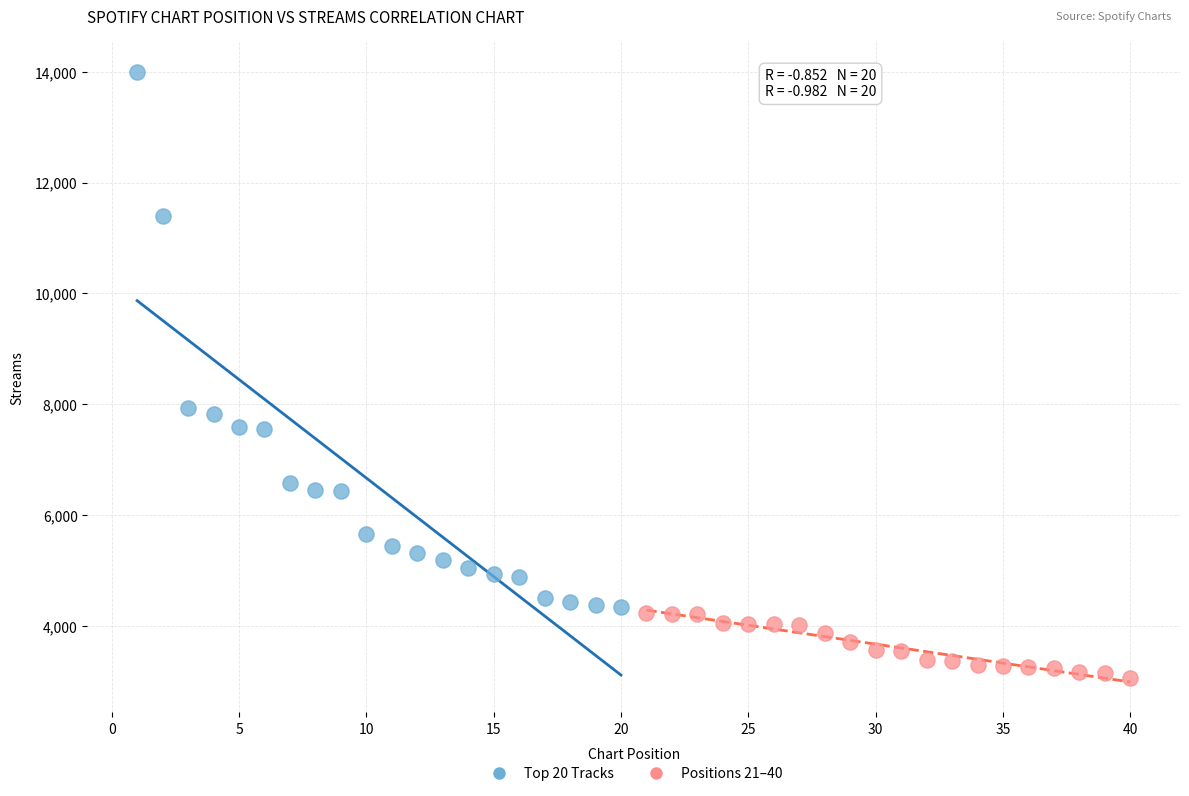

Which series reaches the minimum Y coordinate?

Positions 21–40